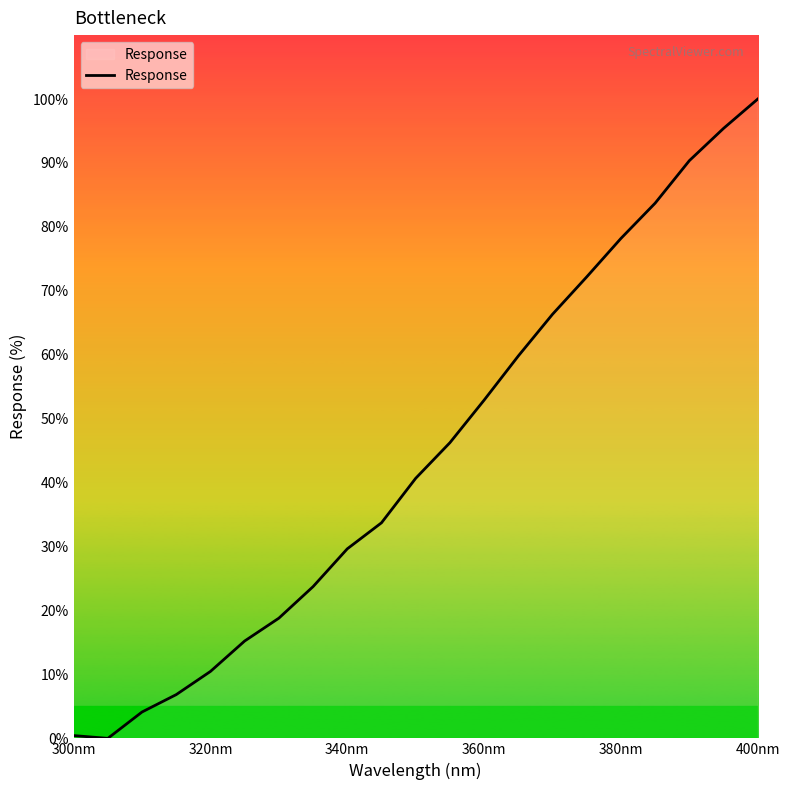

What is the difference between the maximum and minimum values?

100.0